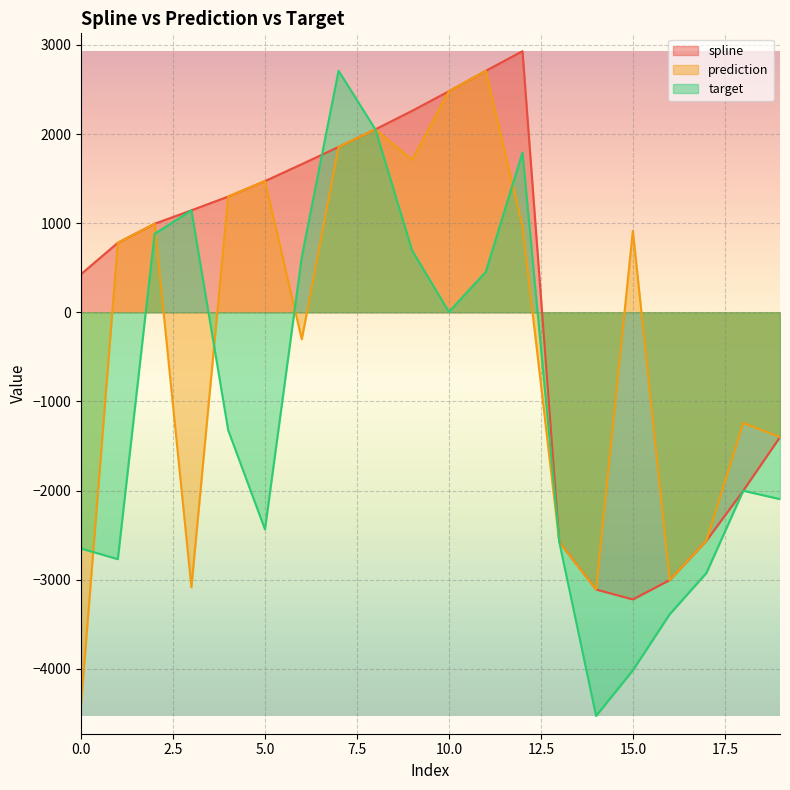

What is the maximum value shown in the chart?

2929.5